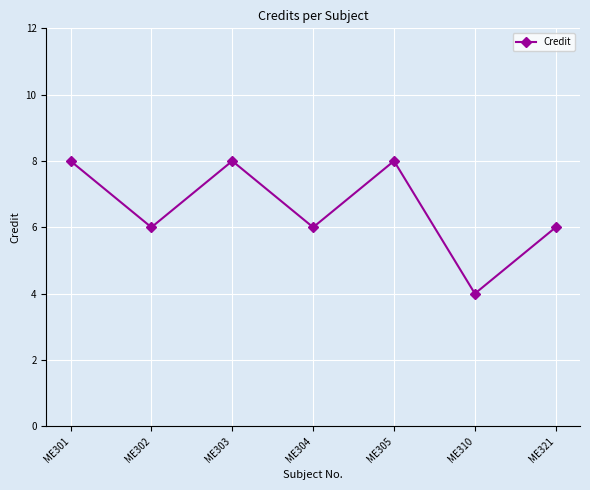

How many categories are shown in the chart?

7